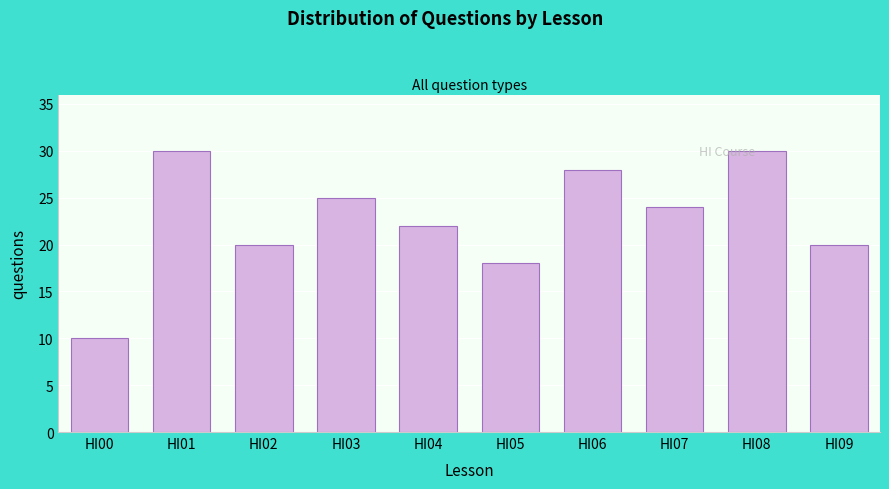

Reading left to right, extract all data points from this chart.

HI00=10	HI01=30	HI02=20	HI03=25	HI04=22	HI05=18	HI06=28	HI07=24	HI08=30	HI09=20